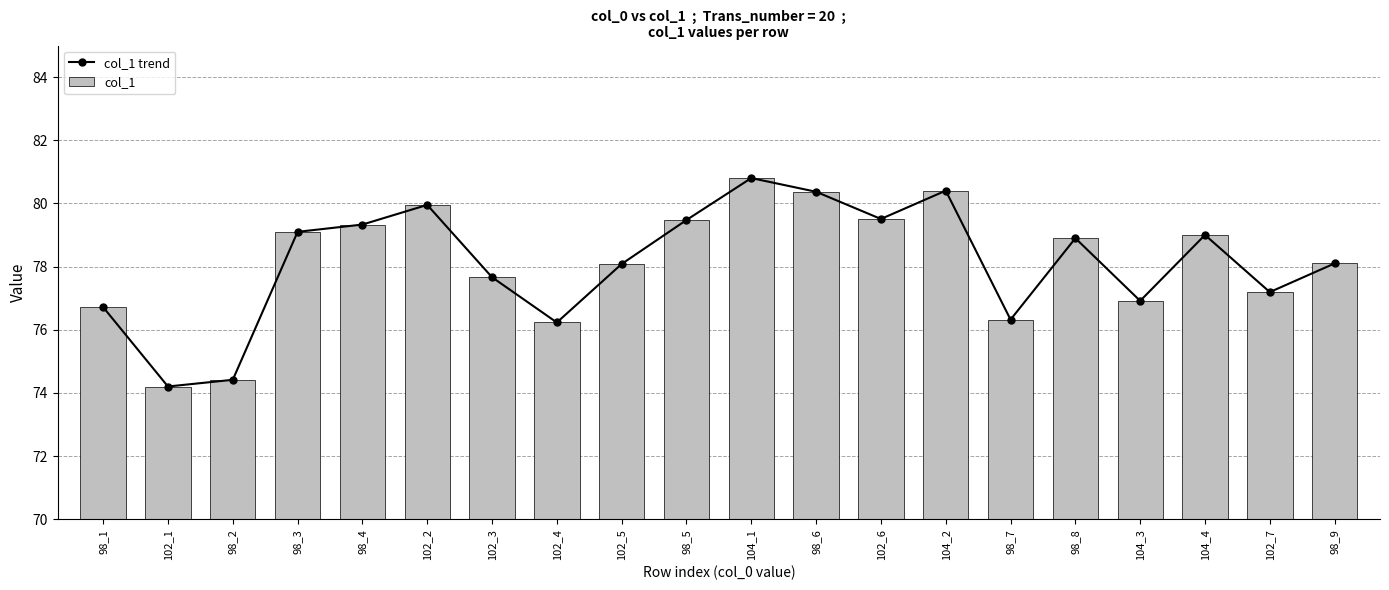

The col_1 trend series shows 80.8 at 104_1. True or false?

True